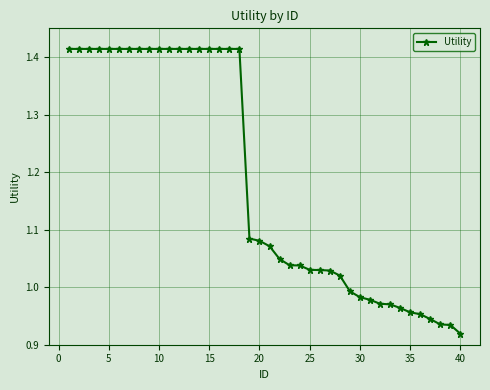

What is the difference between the maximum and second lowest values?

0.5